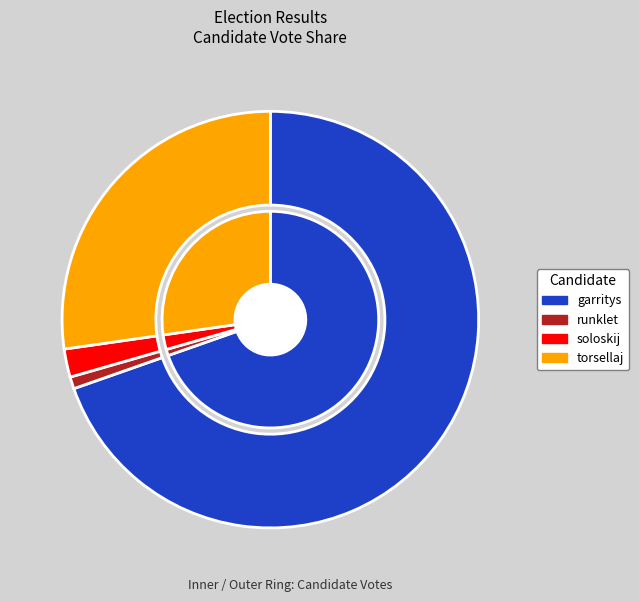

Is it true that torsellaj is 41% of the pie?

False